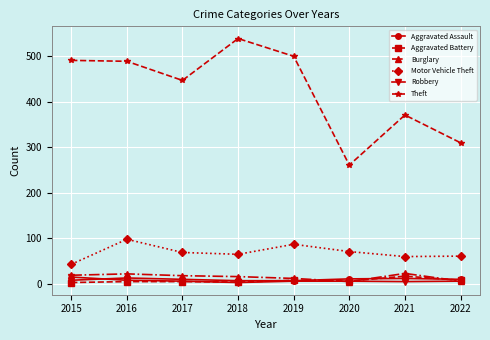

Which series has the largest range (max minus min)?

Theft